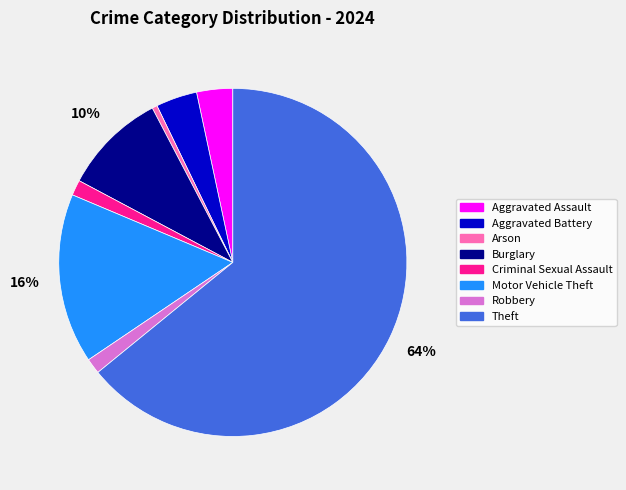

How many segments does this pie chart have?

8